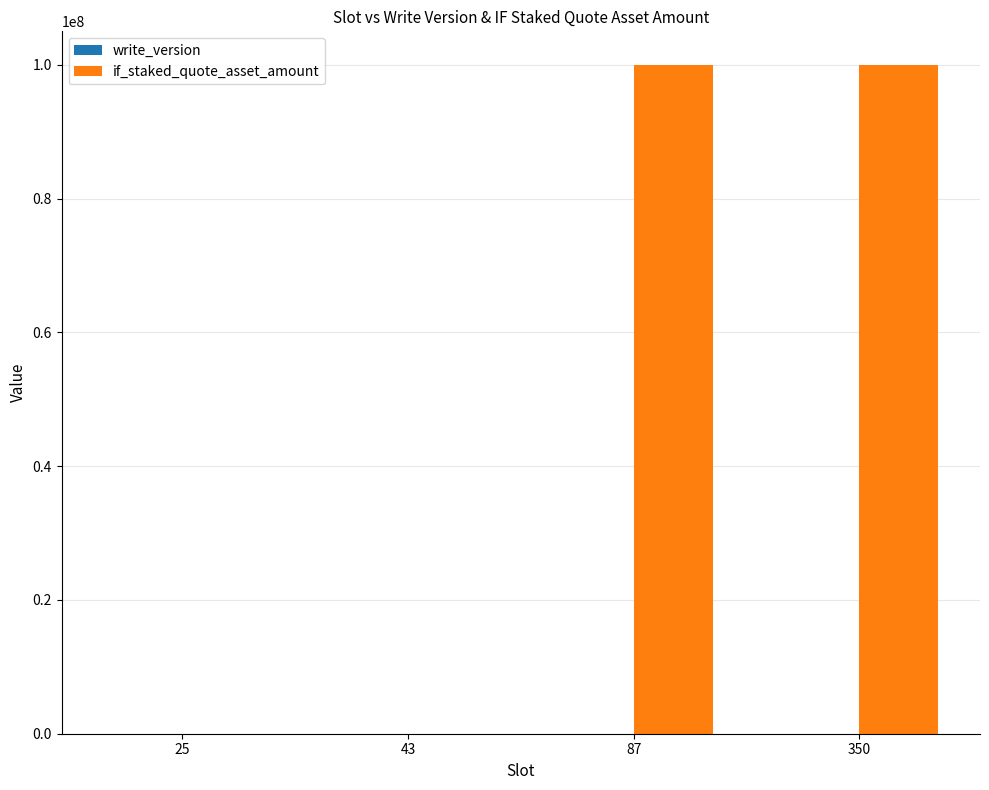

Which series has the largest total across all categories?

if_staked_quote_asset_amount